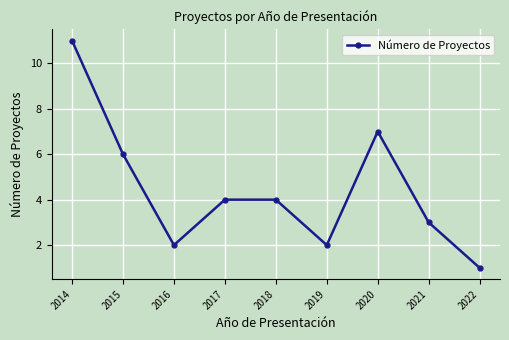

What is the difference between the second highest and minimum values?

6